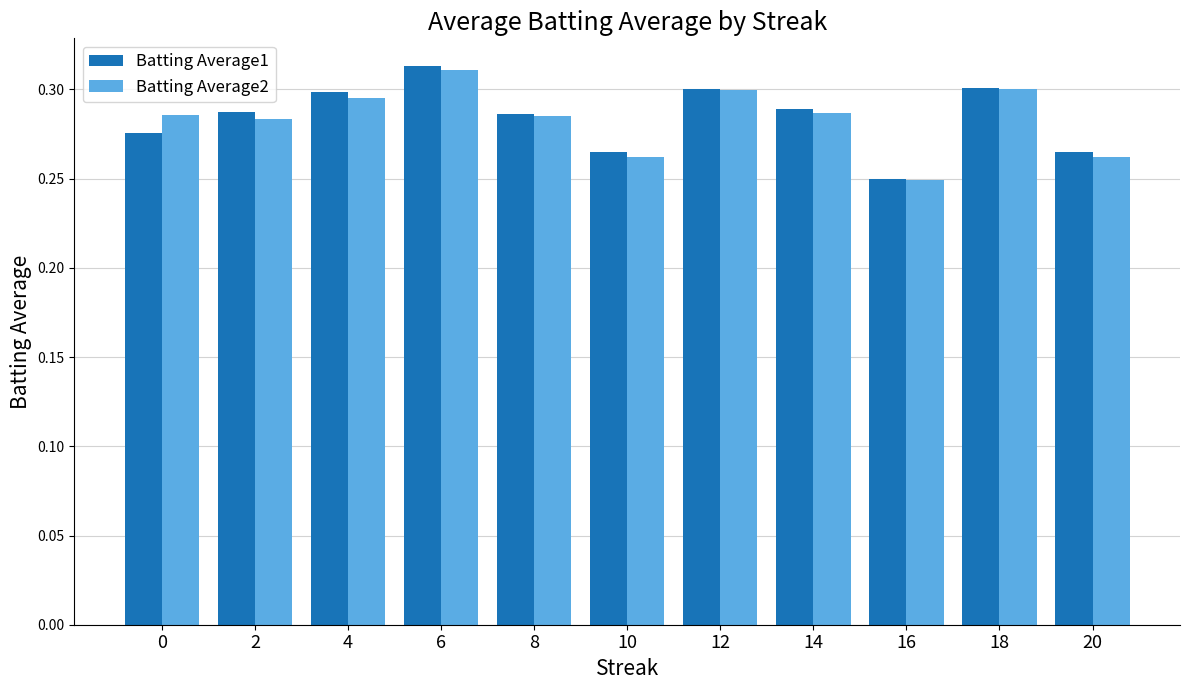

At which category is the sum across all series the highest?

6